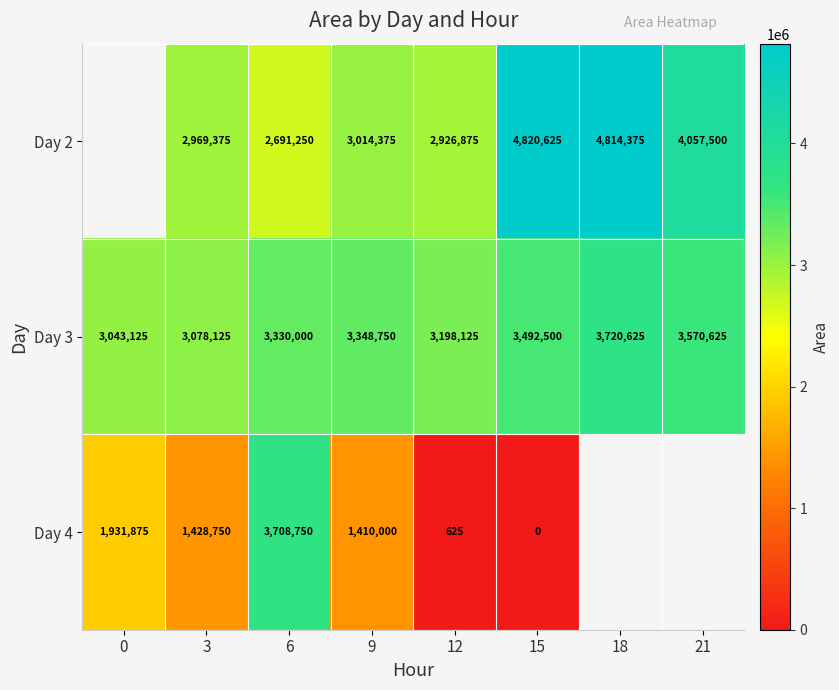

Is the value of Day 2 at 6 greater than the value of Day 4 at 9?

Yes